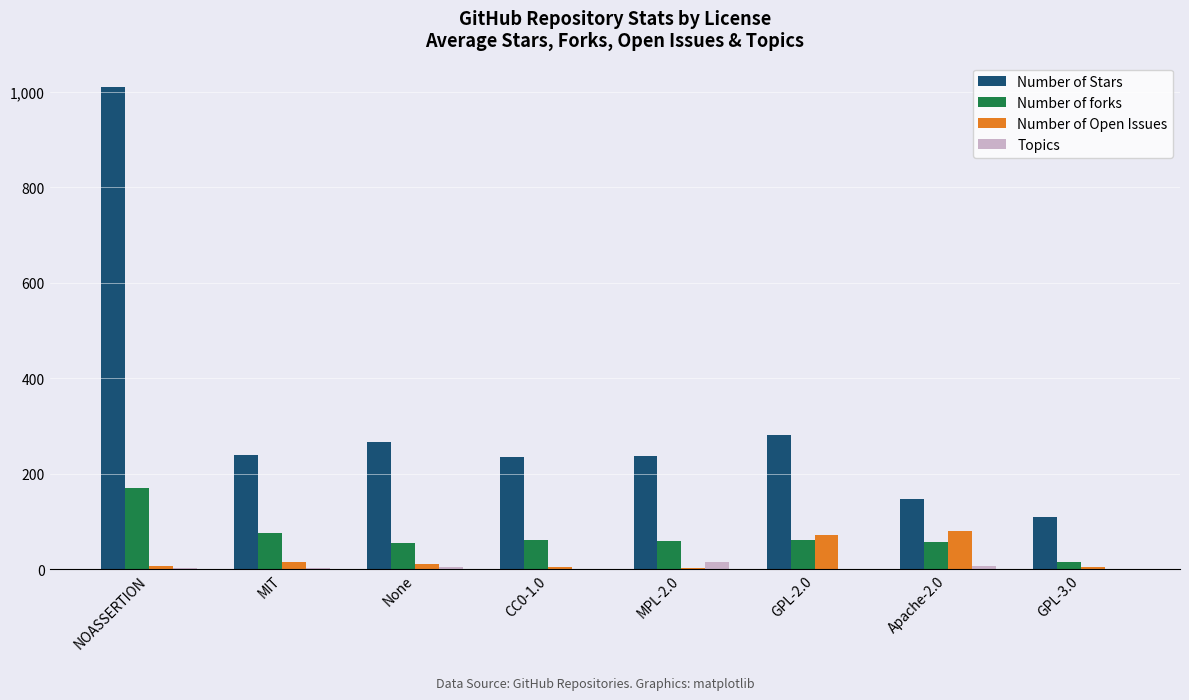

Which series changed the most between NOASSERTION and CC0-1.0?

Number of Stars